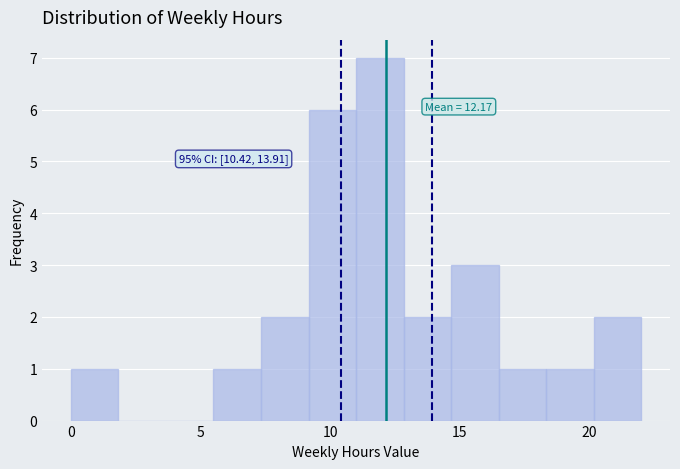

Around what value on the x-axis is the tallest bar? Give the approximate position of its centre, as read against the axis.

12.0